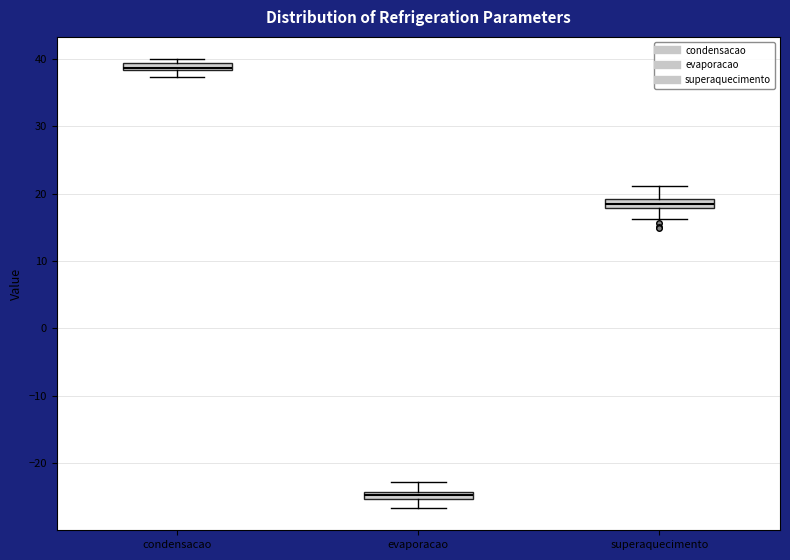

Where is the lower edge of the box for superaquecimento on the y-axis? The values are not printed on the chart, so give them approximately, as read against the axis.

18